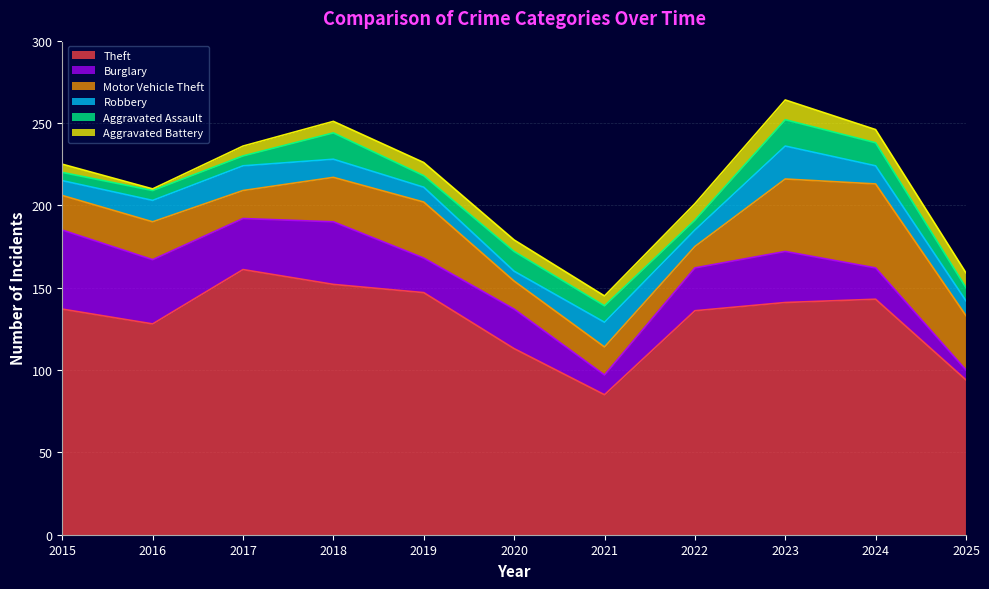

Reading left to right, extract all data points from this chart.

Theft: 2015=137	2016=128	2017=161	2018=152	2019=147	2020=113	2021=85	2022=136	2023=141	2024=143	2025=94
Burglary: 2015=48	2016=39	2017=31	2018=38	2019=21	2020=24	2021=12	2022=26	2023=31	2024=19	2025=6
Motor Vehicle Theft: 2015=21	2016=23	2017=17	2018=27	2019=34	2020=17	2021=17	2022=13	2023=44	2024=51	2025=33
Robbery: 2015=9	2016=13	2017=15	2018=11	2019=9	2020=6	2021=15	2022=10	2023=20	2024=11	2025=9
Aggravated Assault: 2015=5	2016=6	2017=6	2018=16	2019=7	2020=12	2021=10	2022=6	2023=16	2024=14	2025=8
Aggravated Battery: 2015=5	2016=1	2017=6	2018=7	2019=8	2020=7	2021=6	2022=10	2023=12	2024=8	2025=9